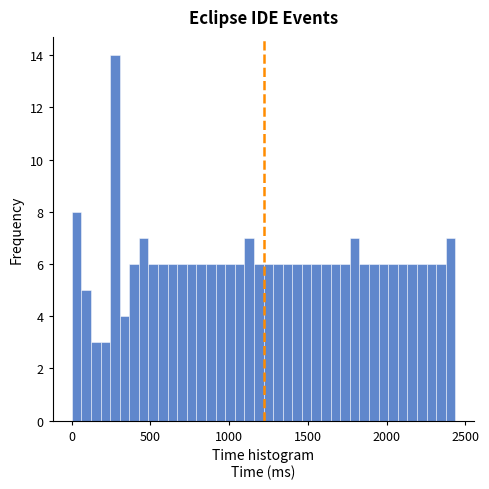

Around what value on the x-axis is the tallest bar? Give the approximate position of its centre, as read against the axis.

250